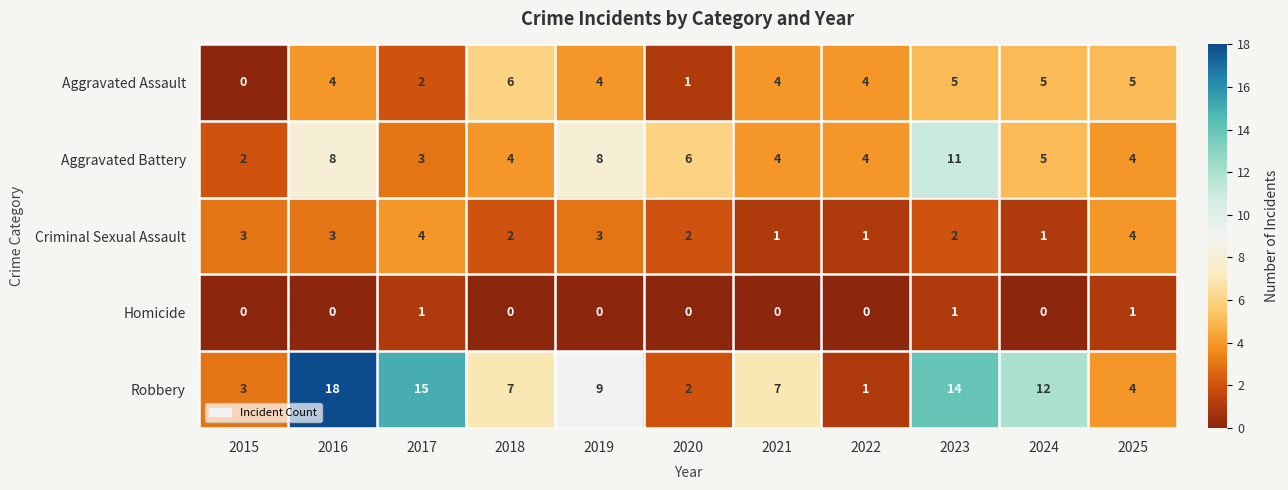

What is the total value across all series at 2023?

33